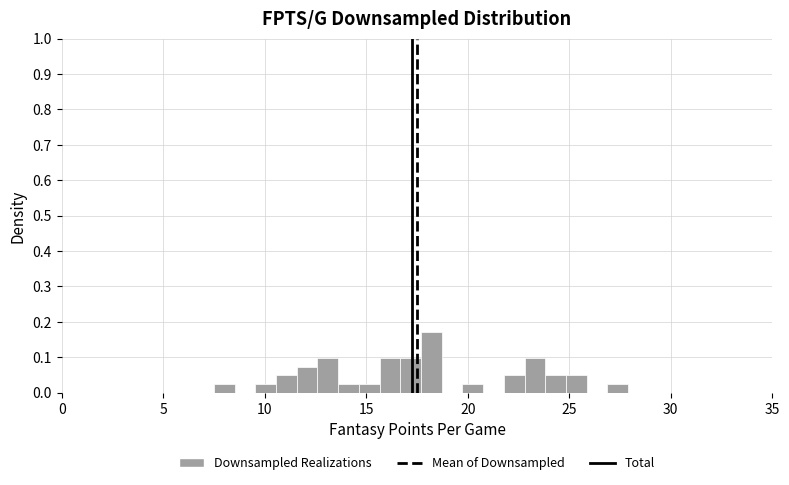

Read against the x-axis, roughly where is the centre of the tallest bar?

18.0